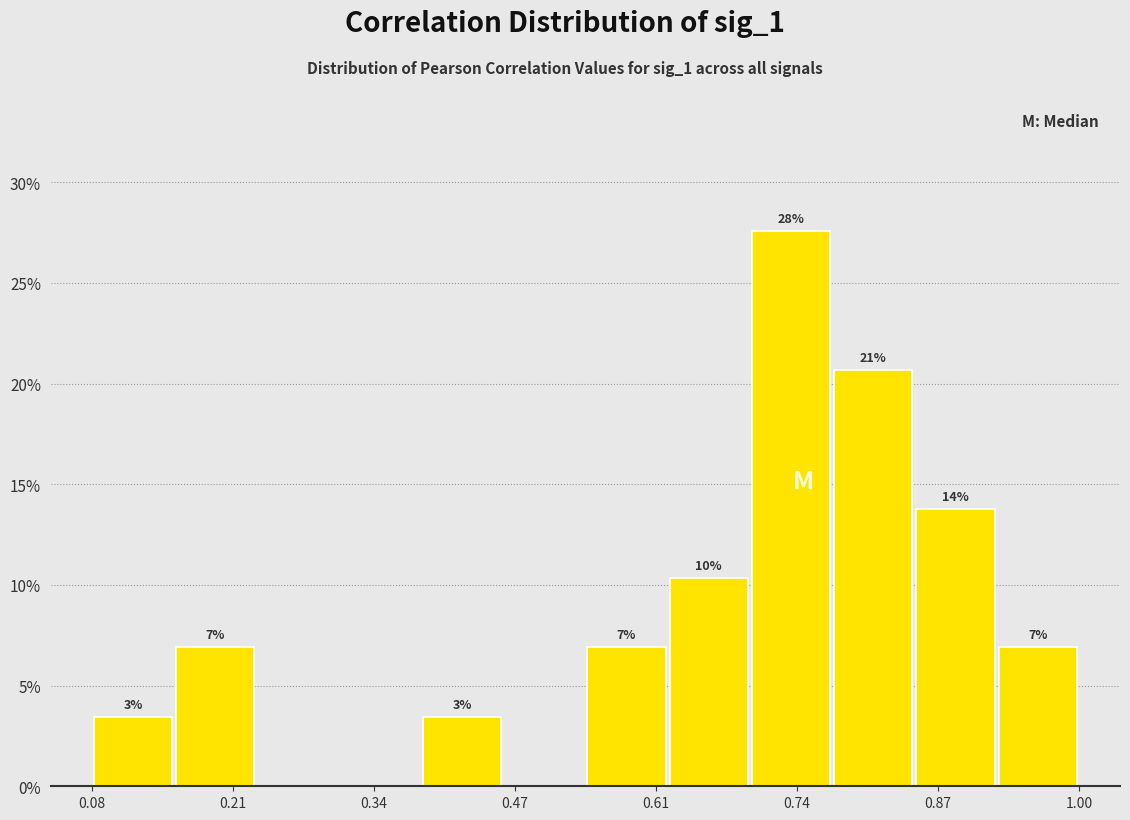

Read against the x-axis, roughly where is the centre of the tallest bar?

0.74